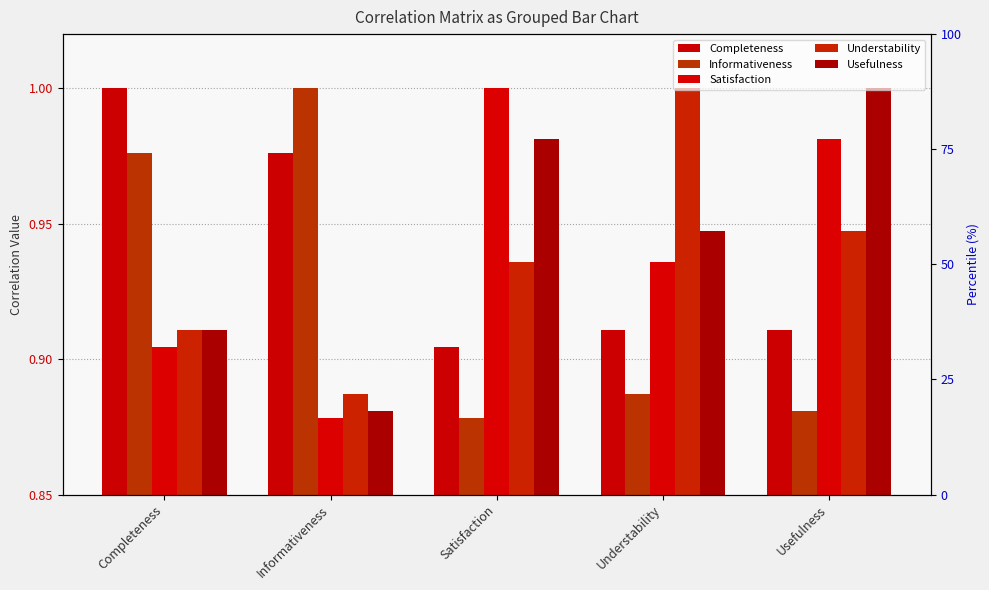

What is the lowest value of the Understability series?

0.9